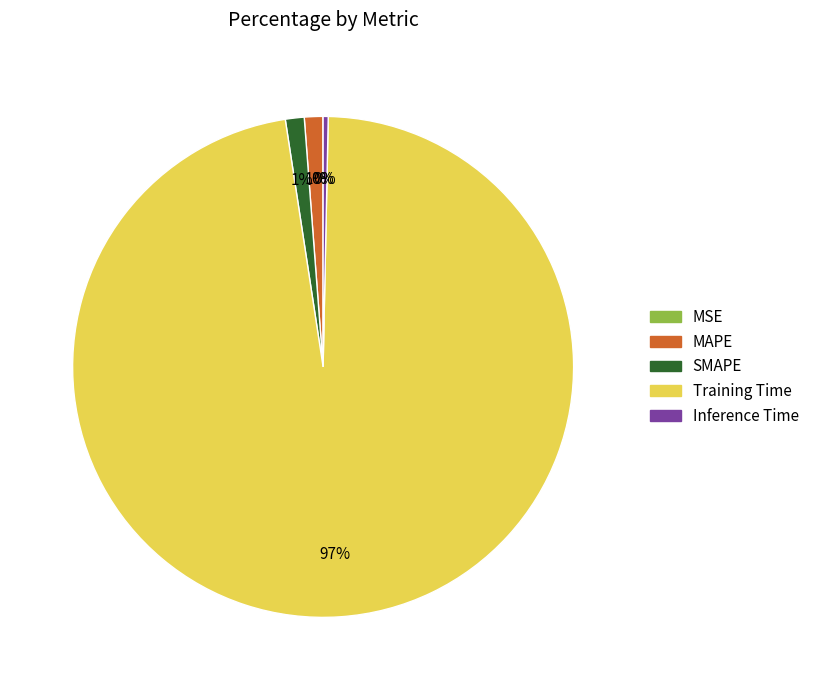

Is it true that MAPE is 1% of the pie?

True